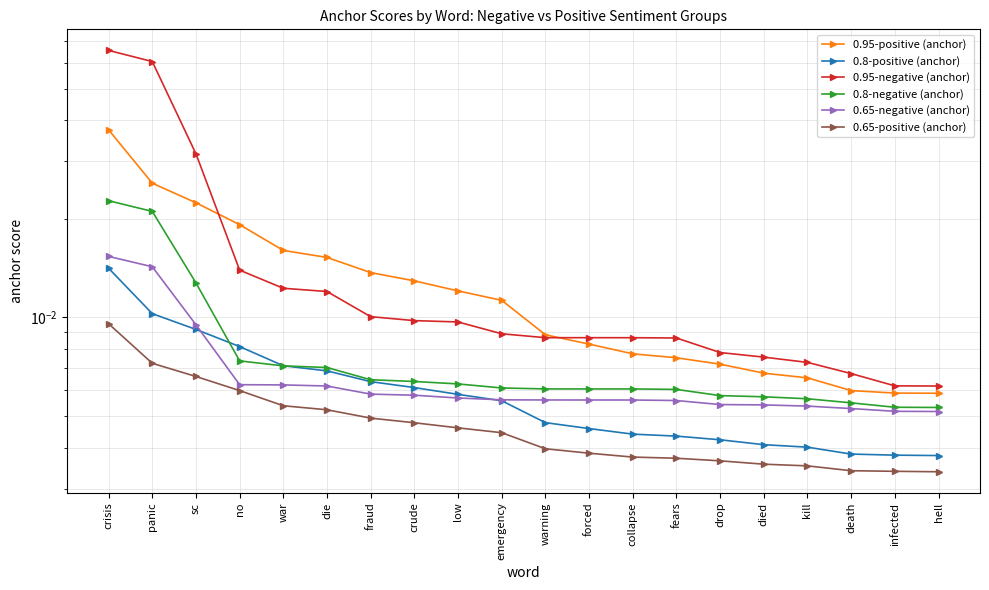

What is the sum of all 0.95-negative (anchor) values?

0.3